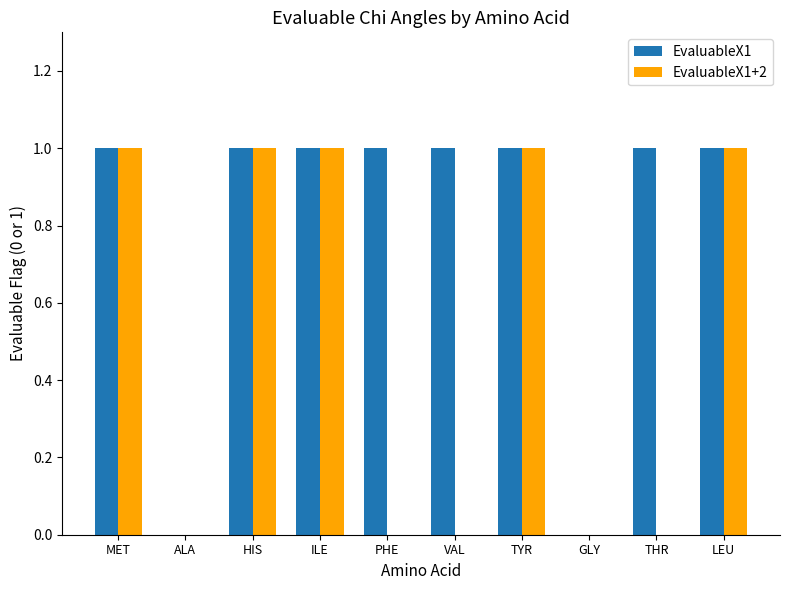

Which series has the largest total across all categories?

EvaluableX1